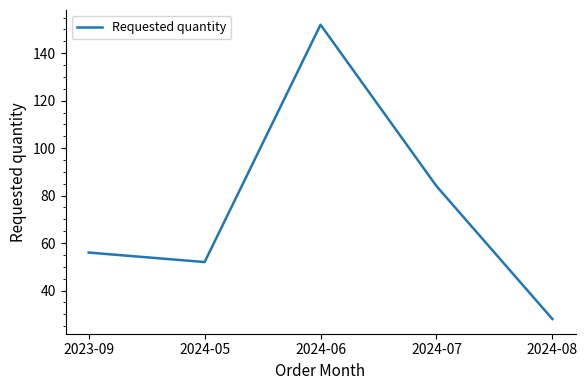

What is the sum of all values?

372